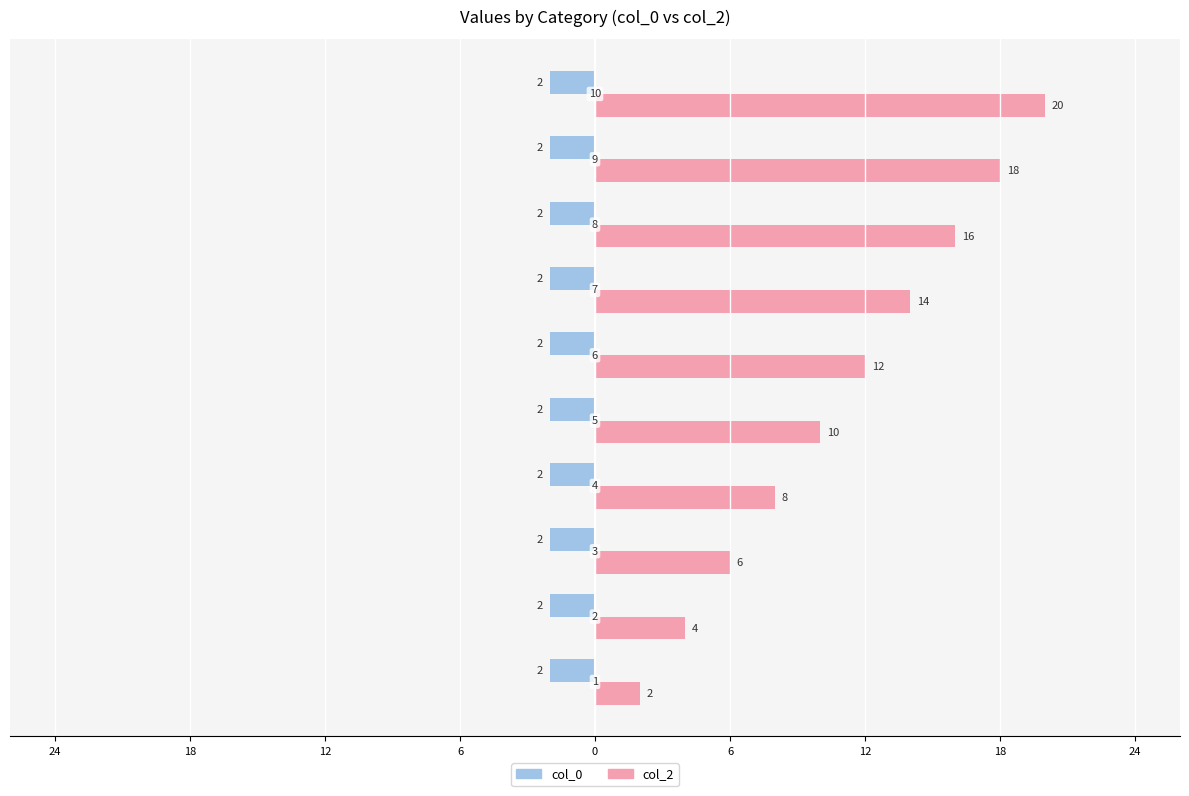

What are all the series names shown in the legend?

col_0, col_2